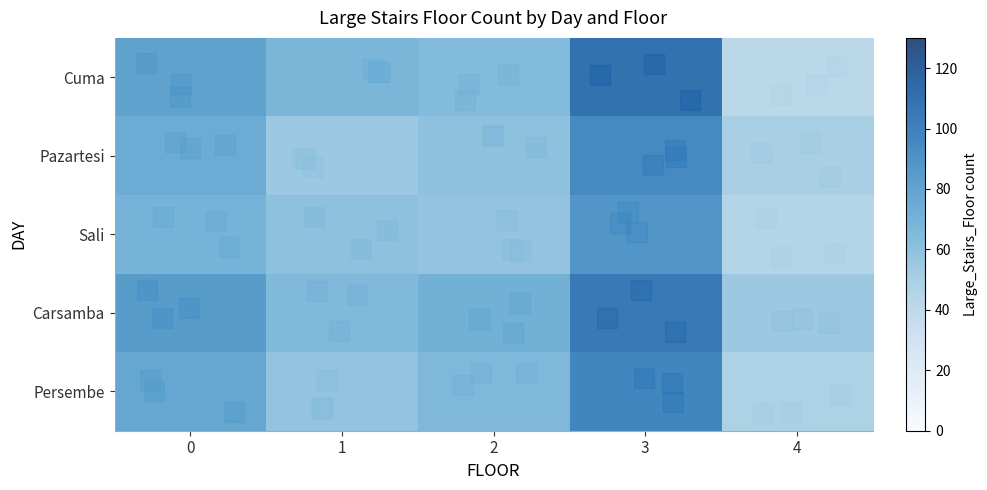

Rank the series at 4 from lowest to highest value.

row_0, row_2, row_4, row_1, row_3